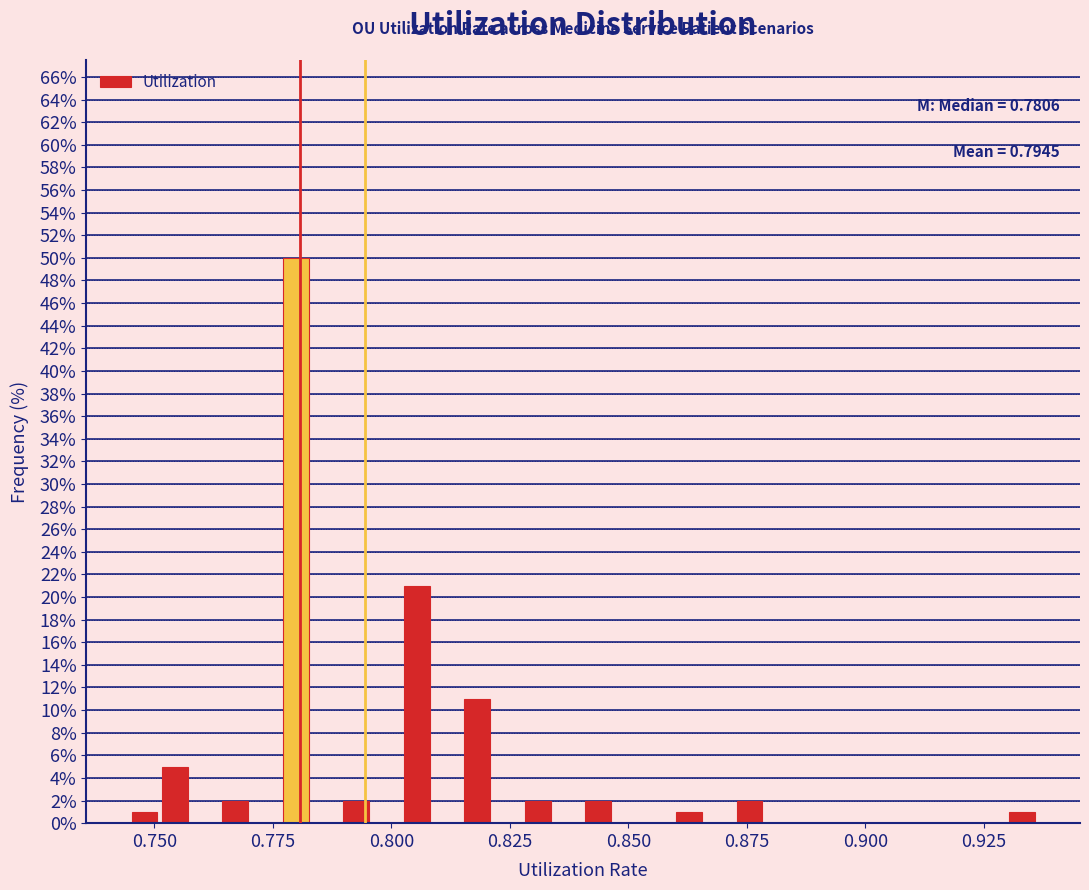

Read against the x-axis, roughly where is the centre of the tallest bar?

0.780